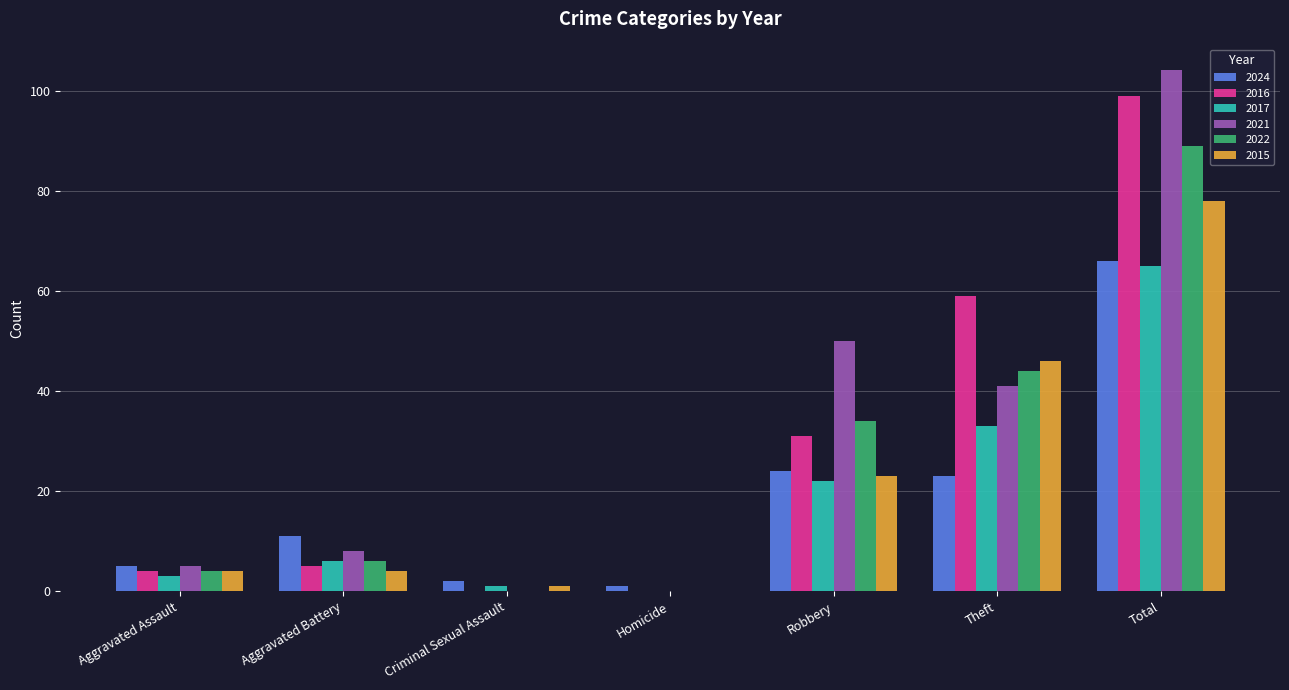

Reading left to right, extract all data points from this chart.

2024: 5	11	2	1	24	23	66
2016: 4	5	0	0	31	59	99
2017: 3	6	1	0	22	33	65
2021: 5	8	0	0	50	41	104
2022: 4	6	0	0	34	44	89
2015: 4	4	1	0	23	46	78